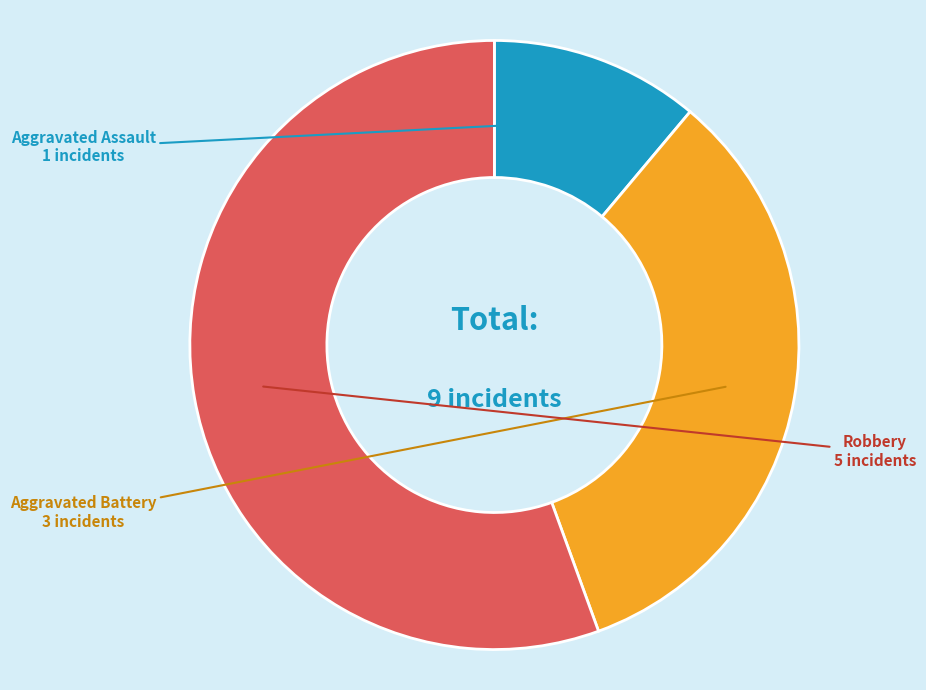

The Aggravated Assault slice represents 11% of the pie. True or false?

True